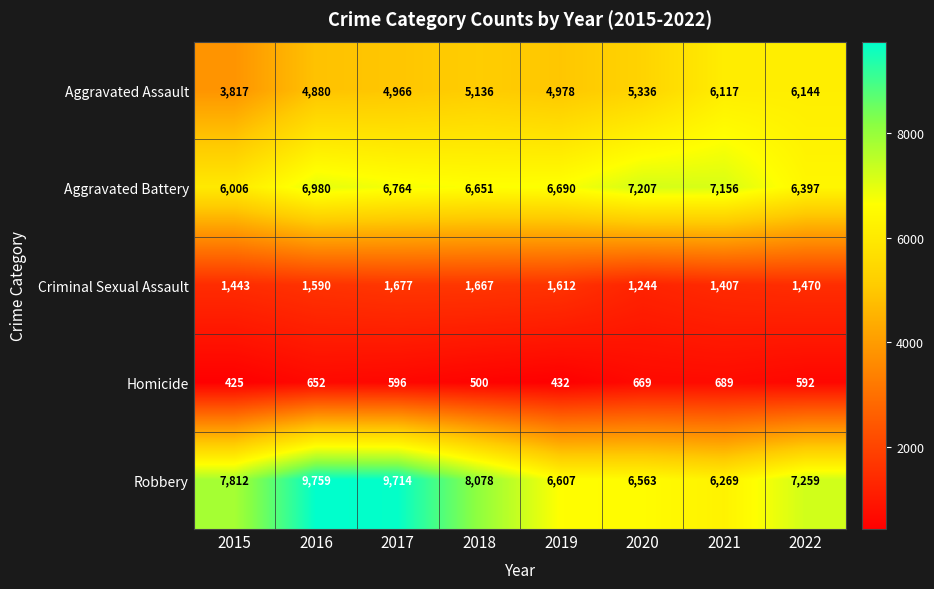

What is the total value across all series at 2019?

20319